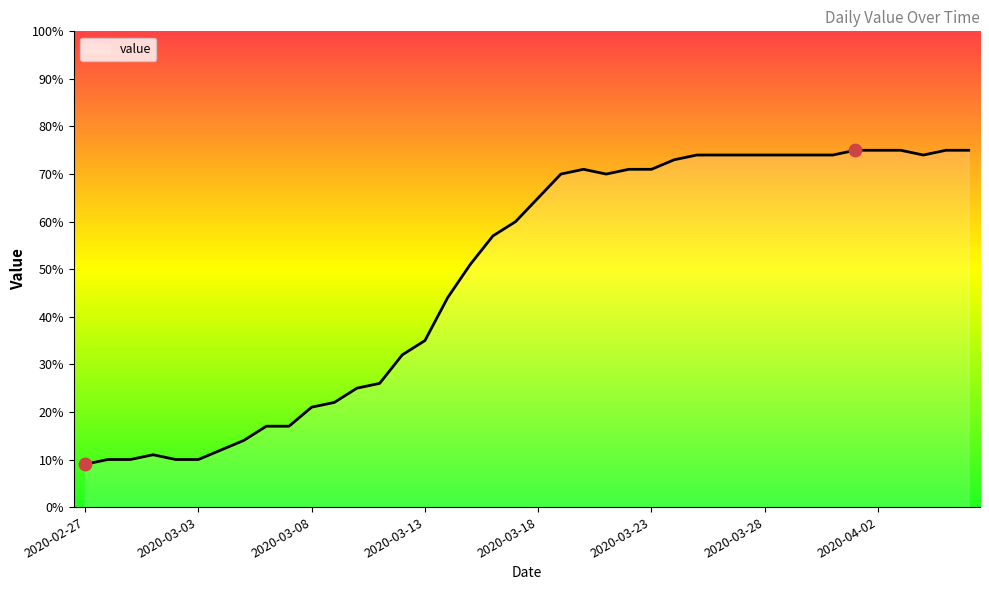

What is the difference between the maximum and minimum values?

66